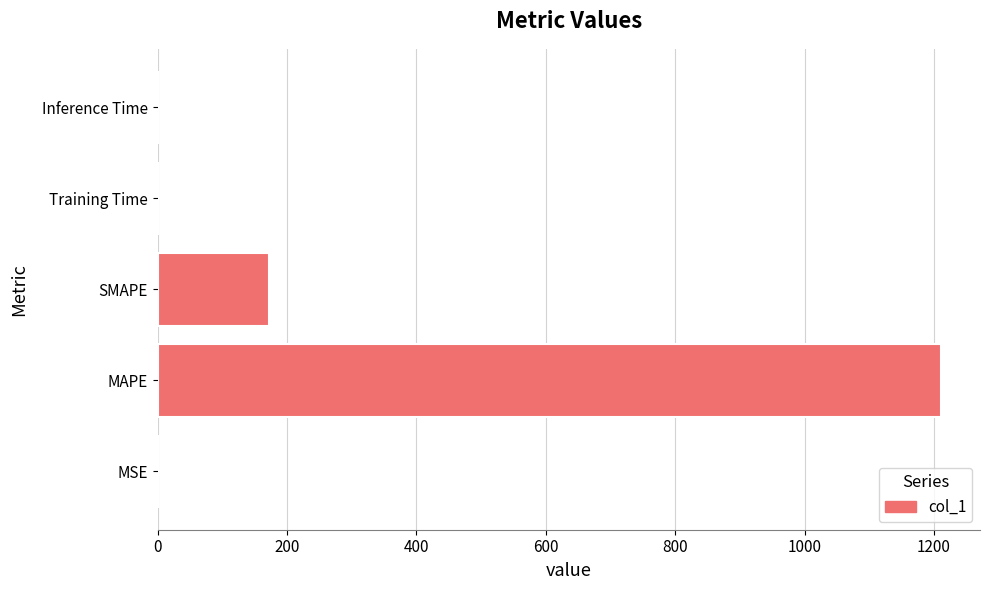

What is the greatest value displayed?

1210.6